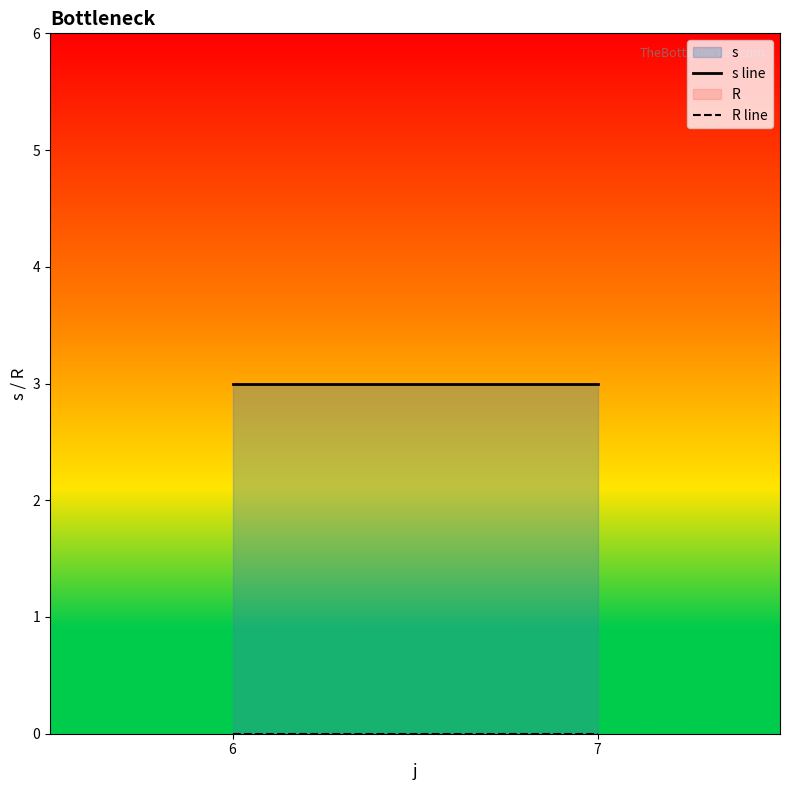

Which has a higher value, 6 or 7?

6